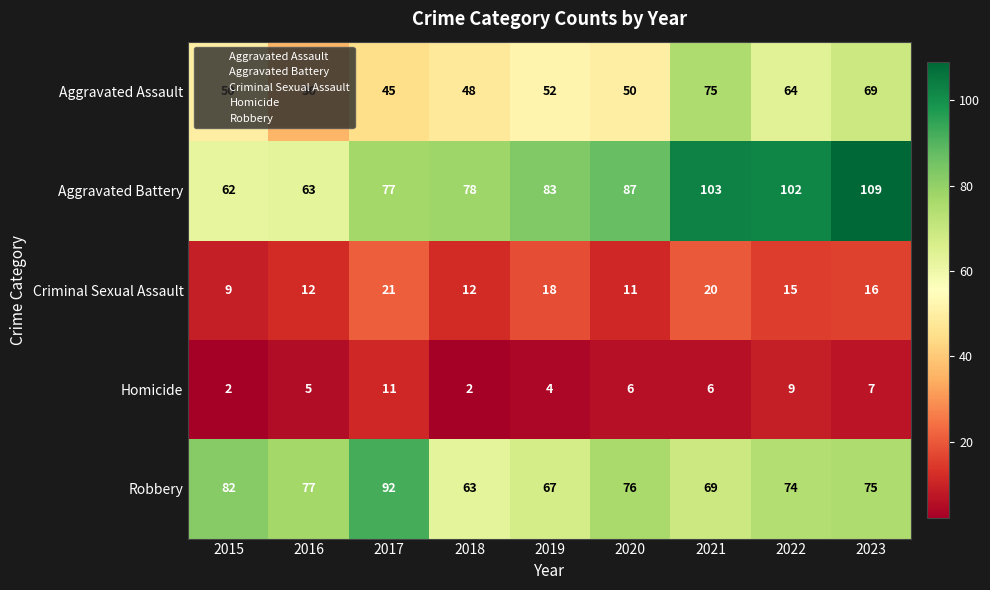

What is the greatest value displayed?

109